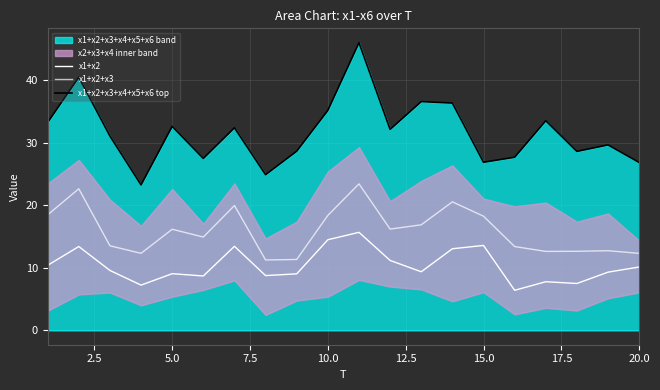

What is the difference between the maximum and minimum values in the x1+x2+x3 series?

12.2